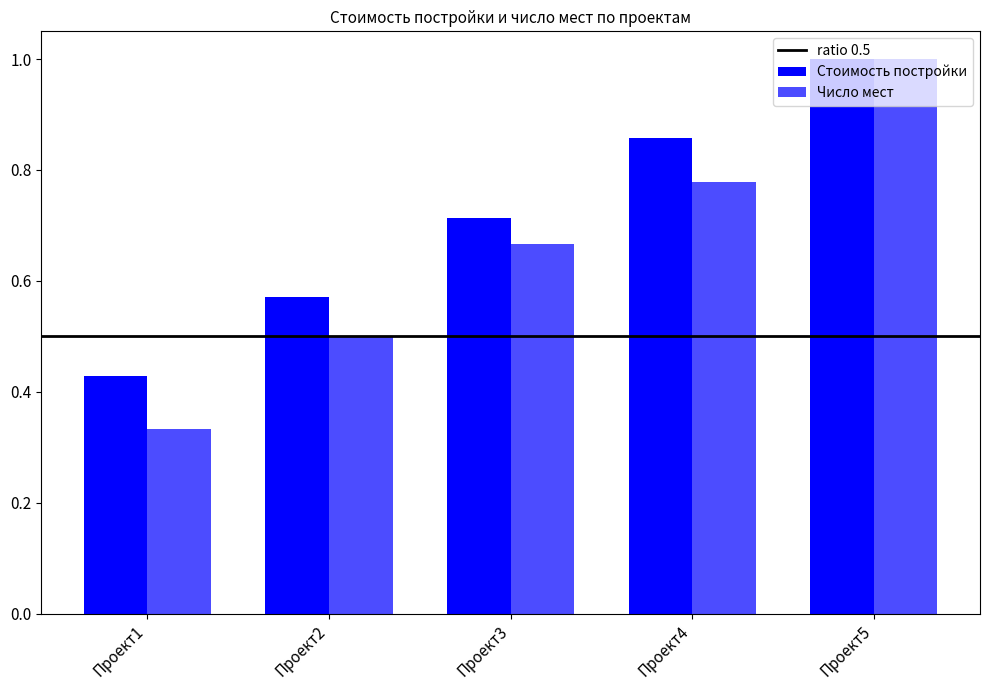

Which series has the widest spread of values?

Число мест